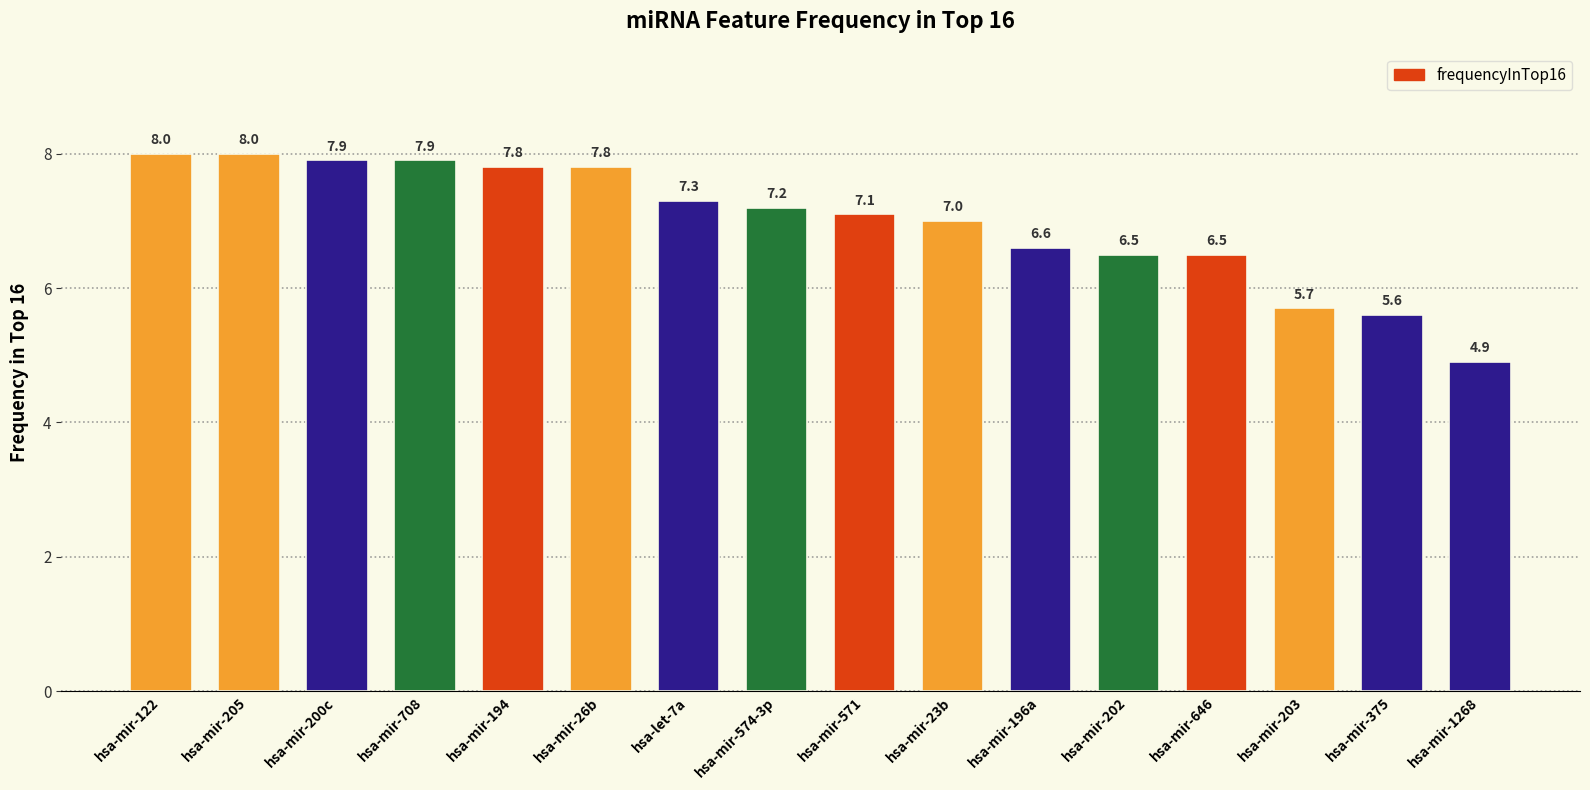

At which label does the data first exceed 7?

hsa-mir-122